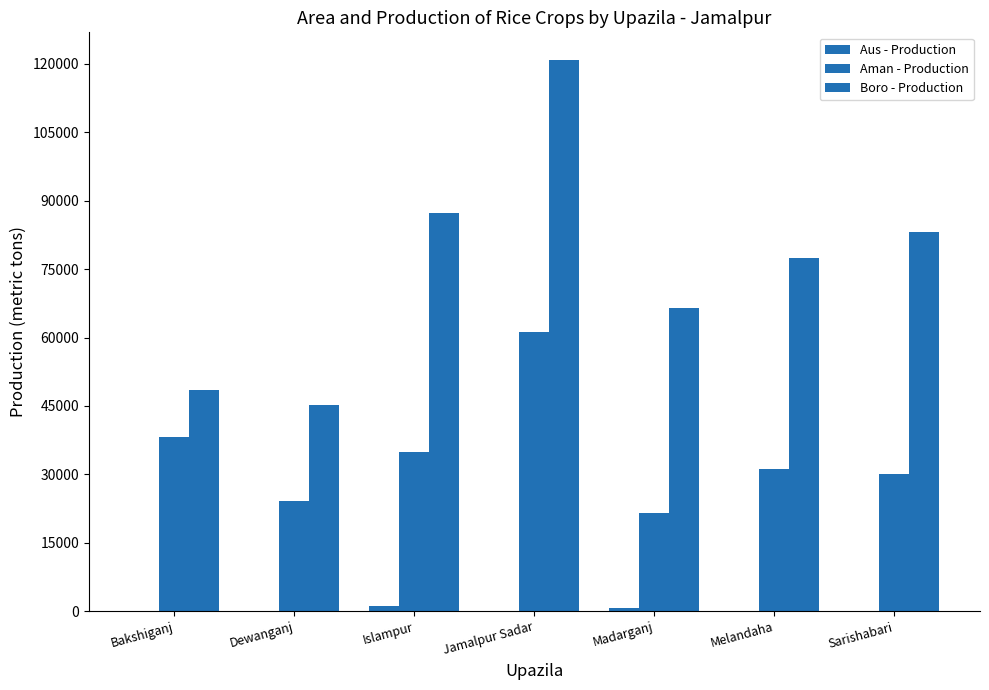

What is the sum of all Boro - Production values?

528897